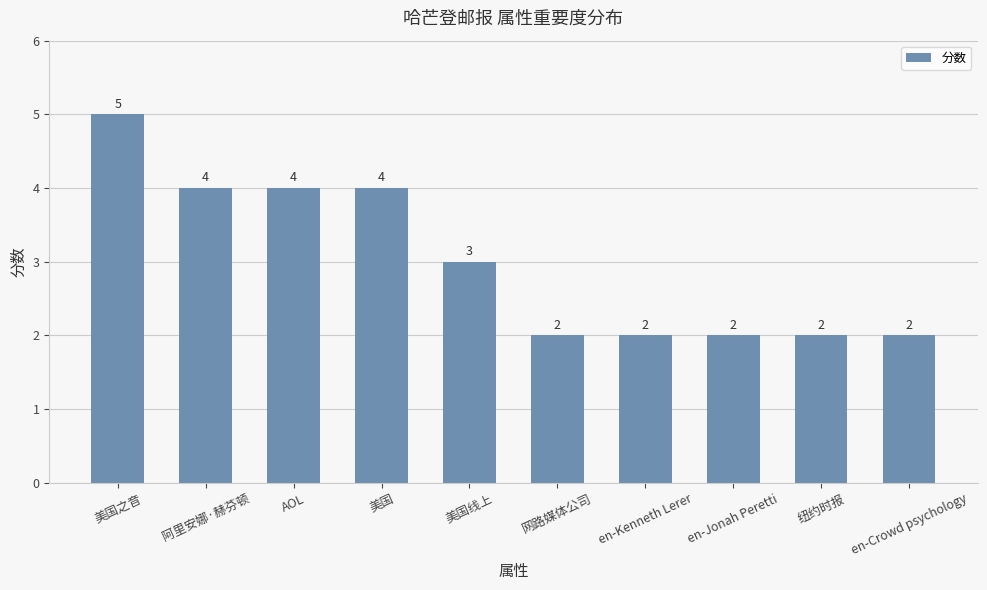

Reading left to right, list all the values displayed in this chart.

美国之音=5	阿里安娜·赫芬顿=4	AOL=4	美国=4	美国线上=3	网路媒体公司=2	en-Kenneth Lerer=2	en-Jonah Peretti=2	纽约时报=2	en-Crowd psychology=2